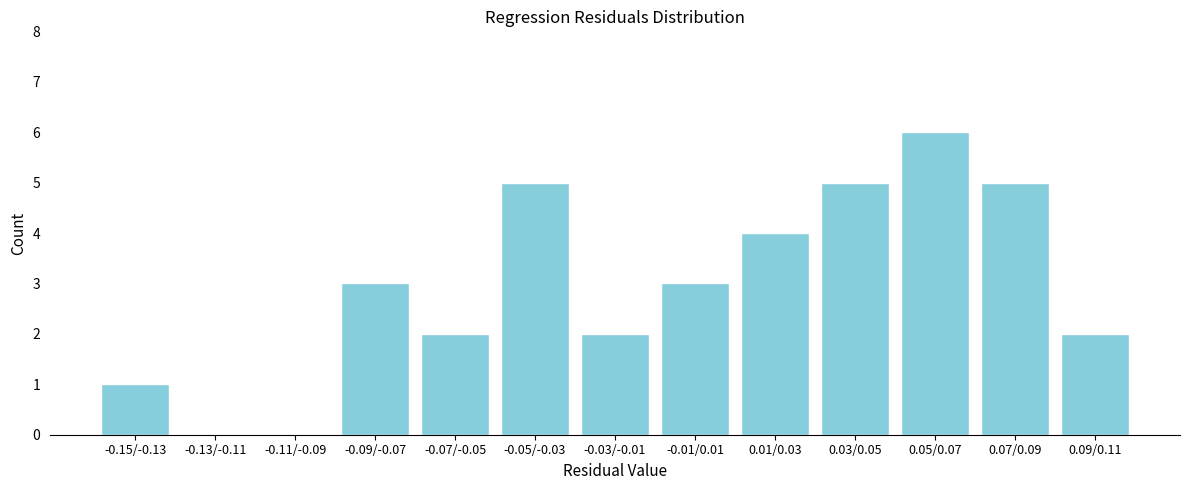

Reading right to left, transcribe all the data shown in this chart.

0.09/0.11=2	0.07/0.09=5	0.05/0.07=6	0.03/0.05=5	0.01/0.03=4	-0.01/0.01=3	-0.03/-0.01=2	-0.05/-0.03=5	-0.07/-0.05=2	-0.09/-0.07=3	-0.11/-0.09=0	-0.13/-0.11=0	-0.15/-0.13=1